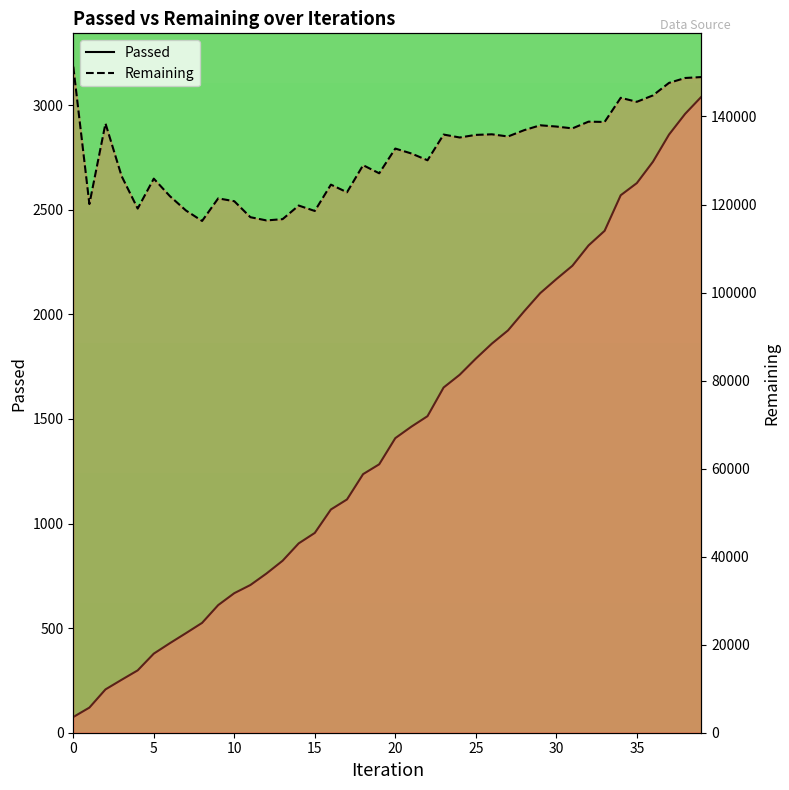

How many data points in Remaining are above 132715?

19